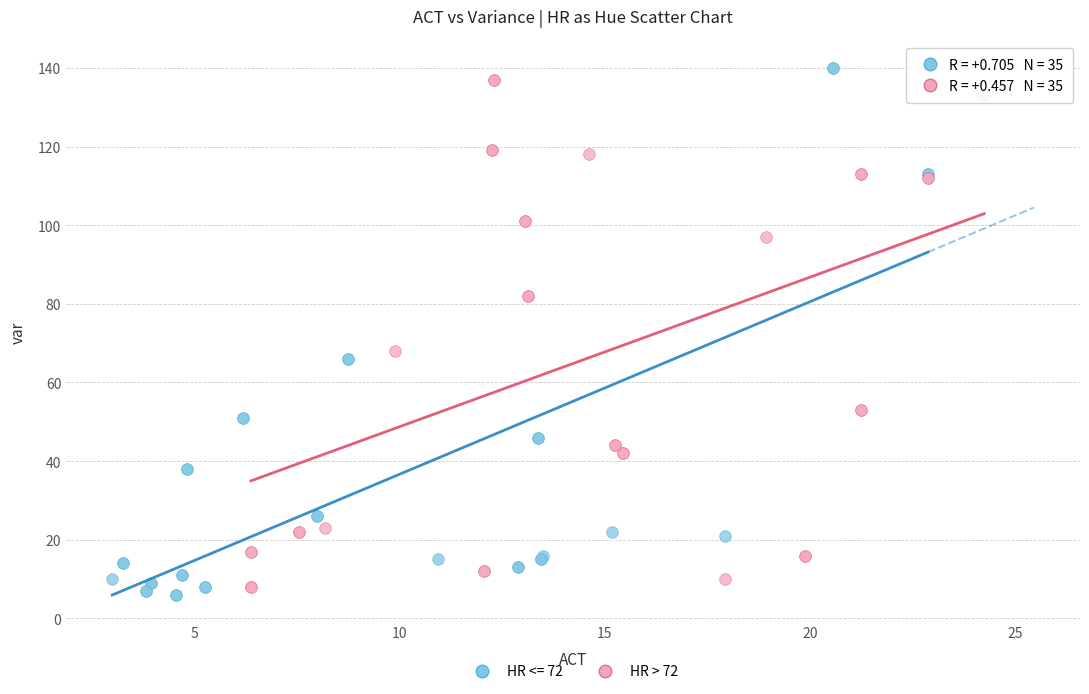

What are all the series names shown in the legend?

HR <= 72, HR > 72